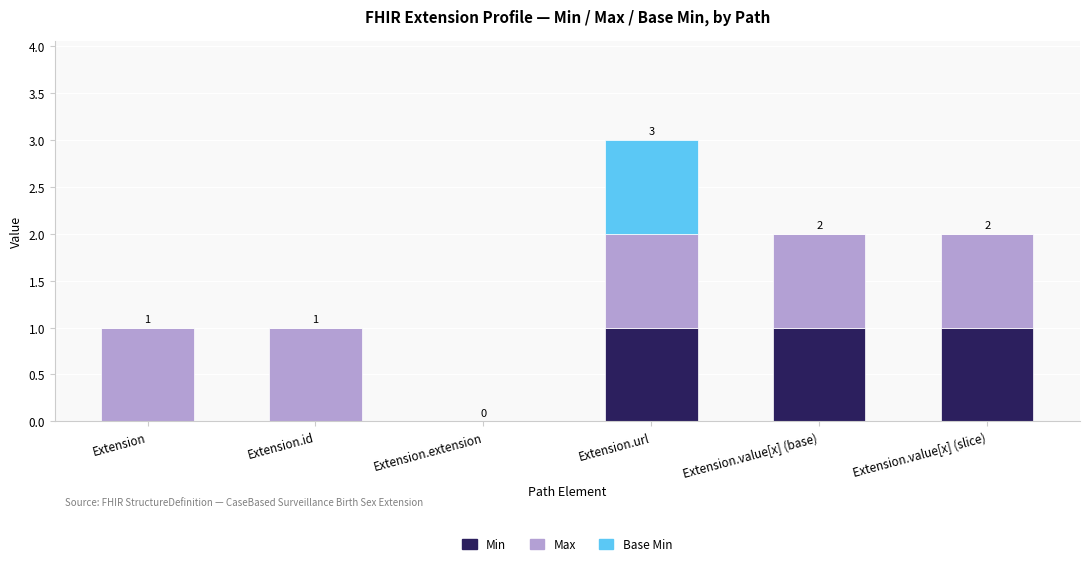

Is it true that Min equals 1 at Extension.value[x] (base)?

True